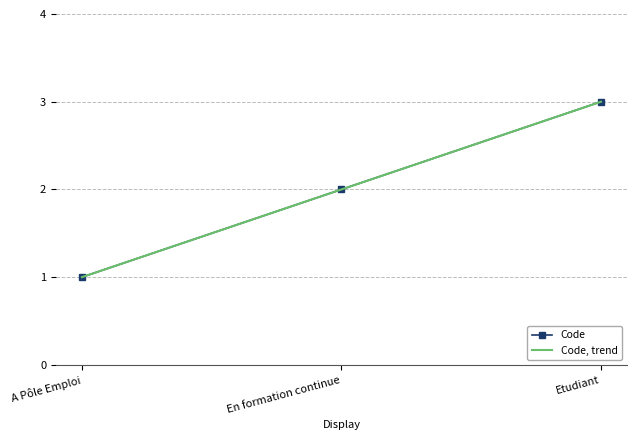

What is the sum of all values?

6